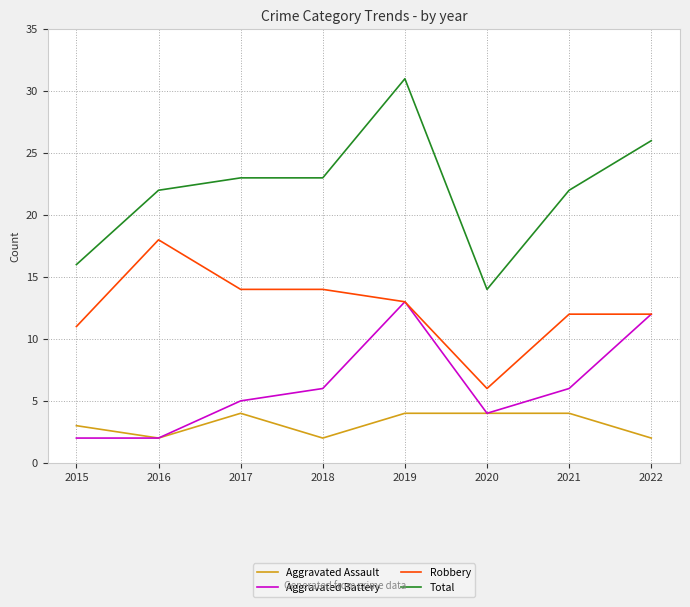

The value of Aggravated Assault at 2022 is 2. True or false?

True